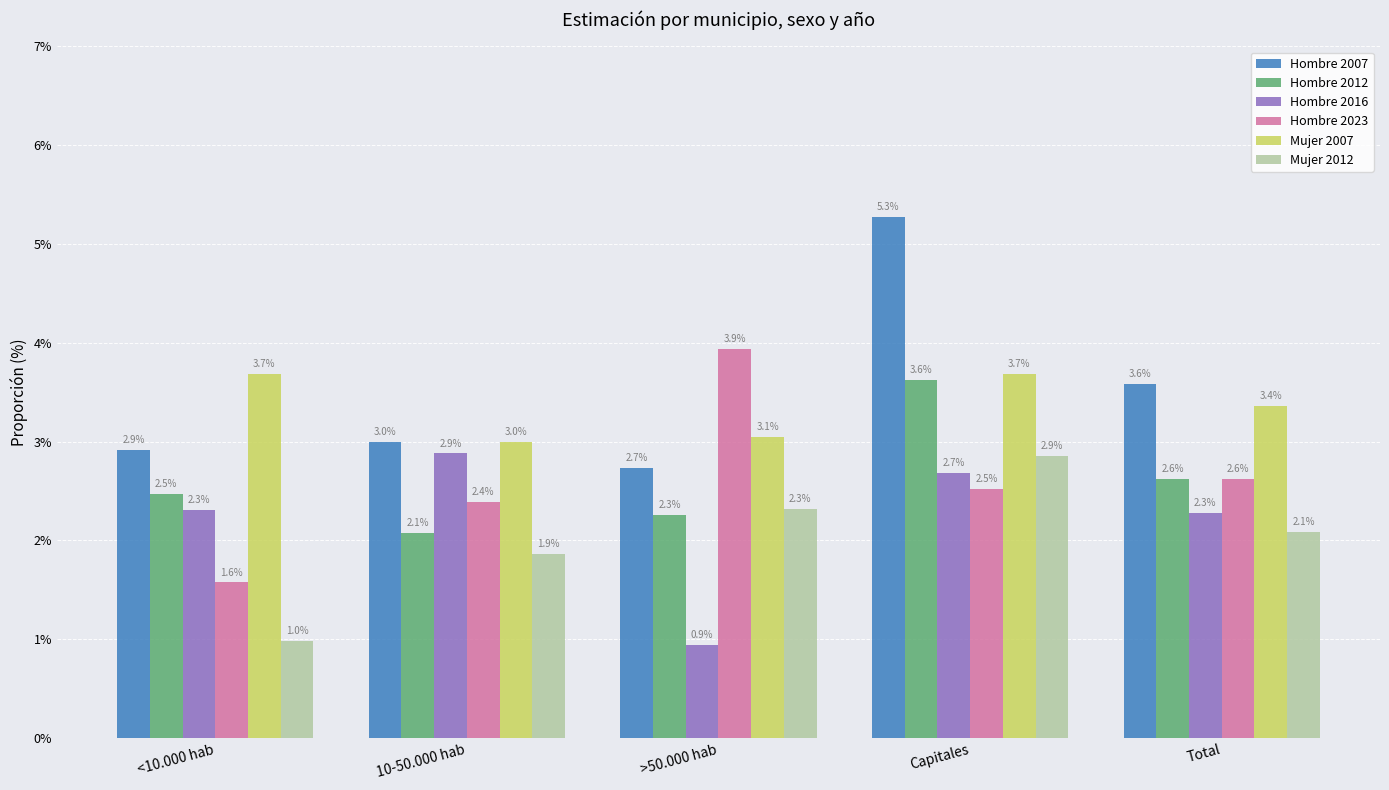

What is the difference between the Hombre 2012 values at 10-50.000 hab and Capitales?

1.6